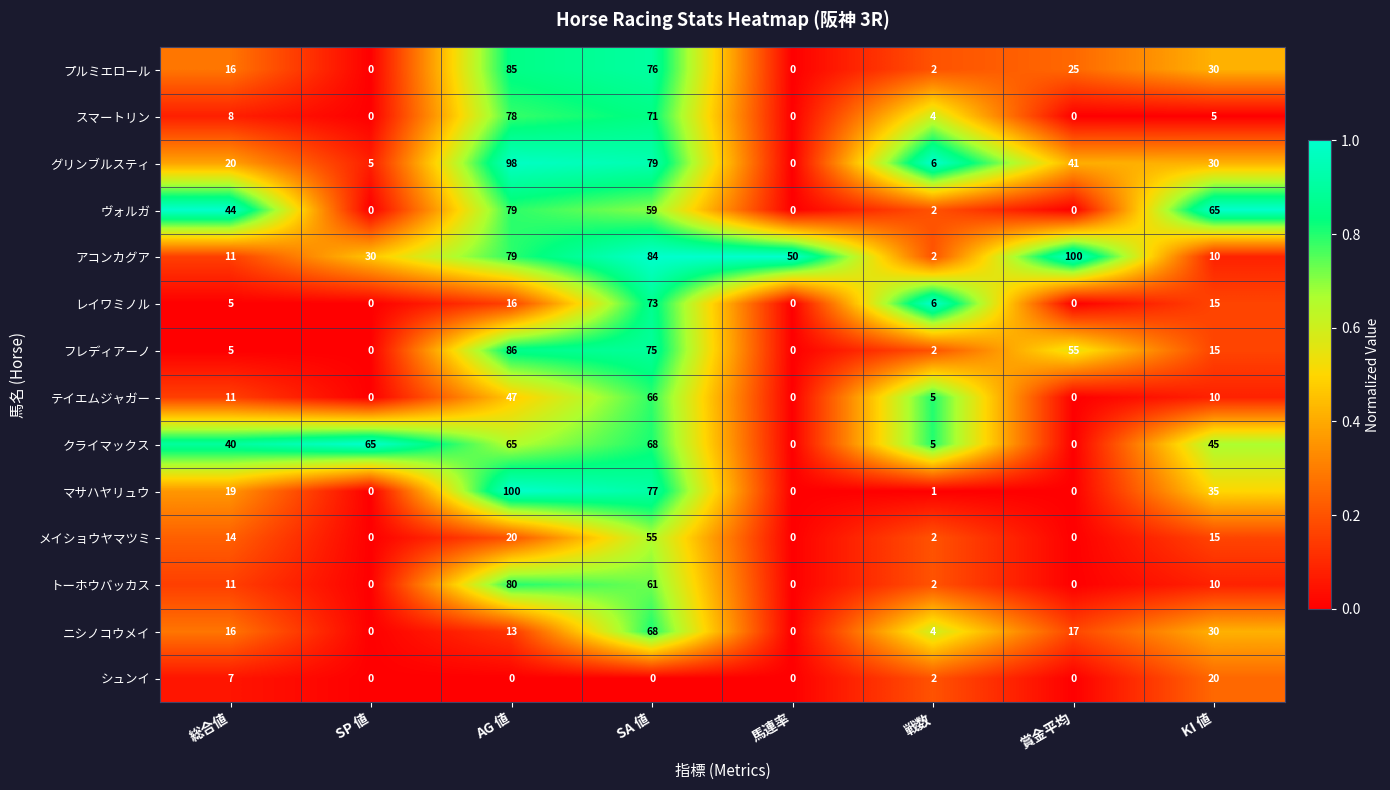

What is the spread (max minus min) of values at 賞金平均?

100